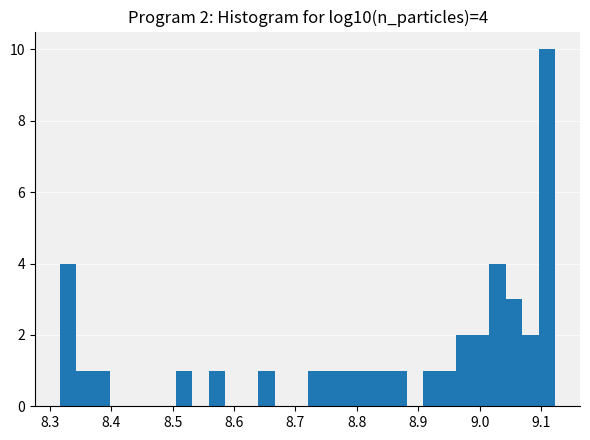

Around what value on the x-axis is the tallest bar? Give the approximate position of its centre, as read against the axis.

9.11